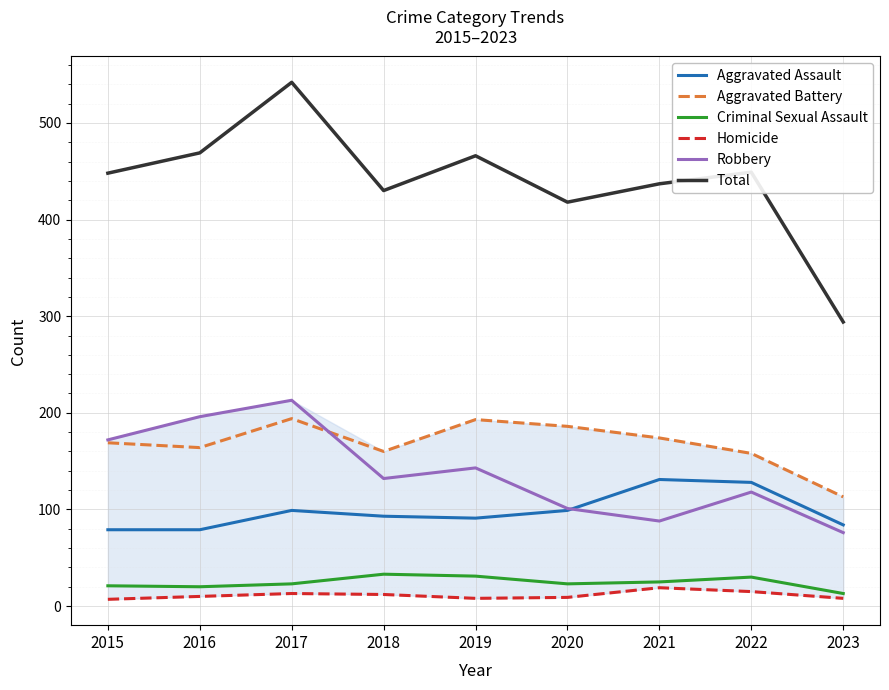

Count the number of data series in this chart.

6